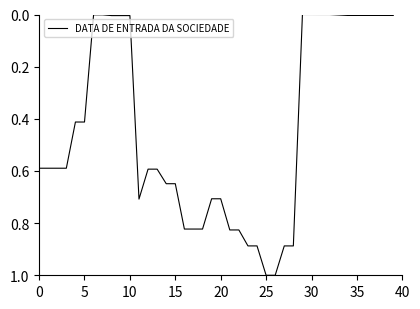

Reading left to right, transcribe all the data shown in this chart.

0.6	0.6	0.6	0.6	0.4	0.4	0.0	0.0	0.0	0.0	0.0	0.7	0.6	0.6	0.6	0.6	0.8	0.8	0.8	0.7	0.7	0.8	0.8	0.9	0.9	1.0	1.0	0.9	0.9	0.0	0.0	0.0	0.0	0.0	0.0	0.0	0.0	0.0	0.0	0.0